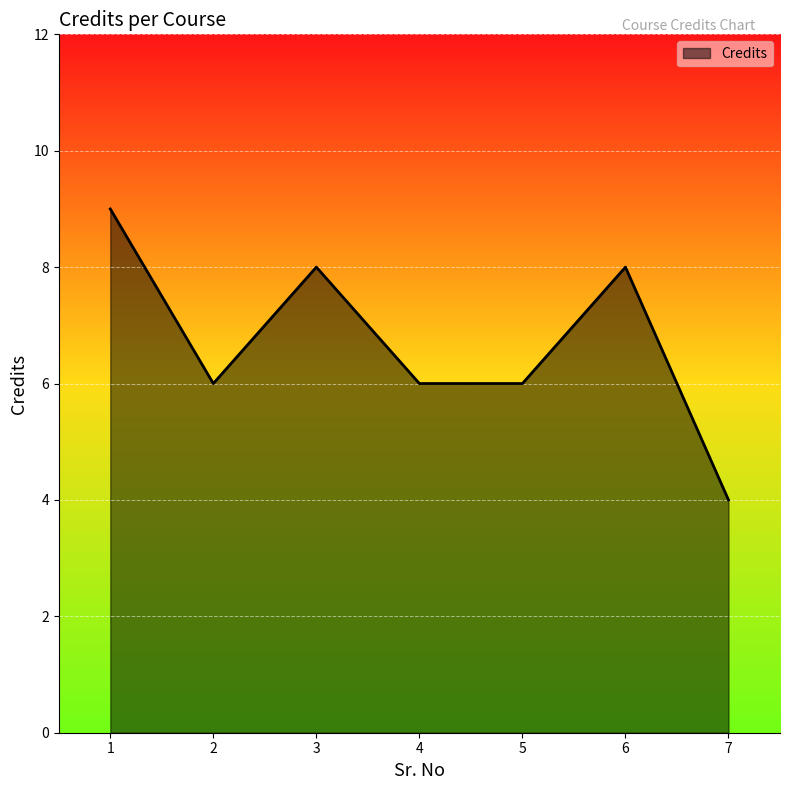

Between 4 and 1, which is larger?

1